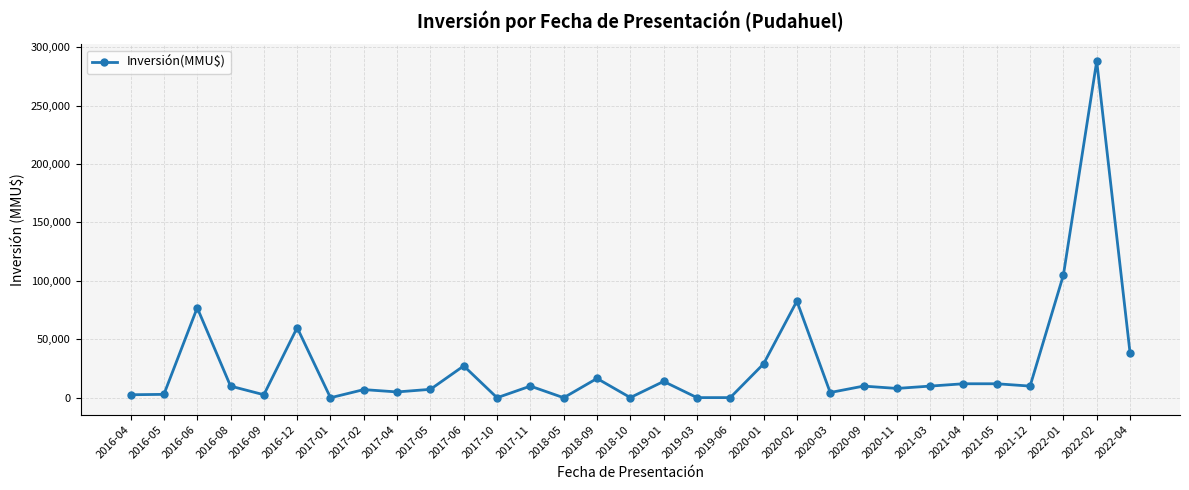

Is it true that the value at 2020-02 is 82700?

True